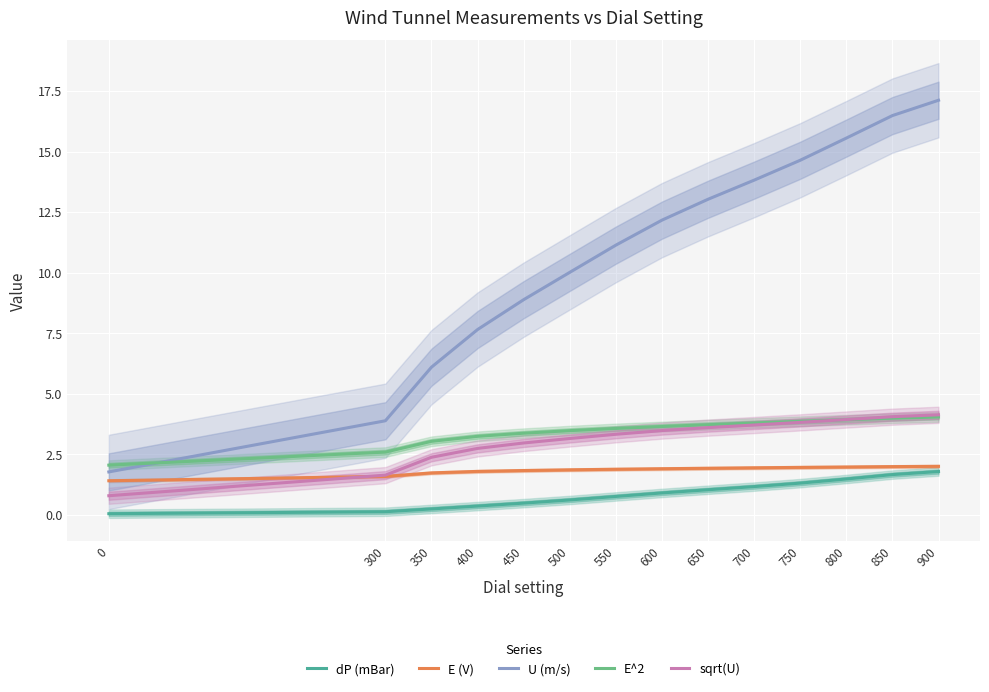

Is it true that U (m/s) equals 4.7 at 800?

False